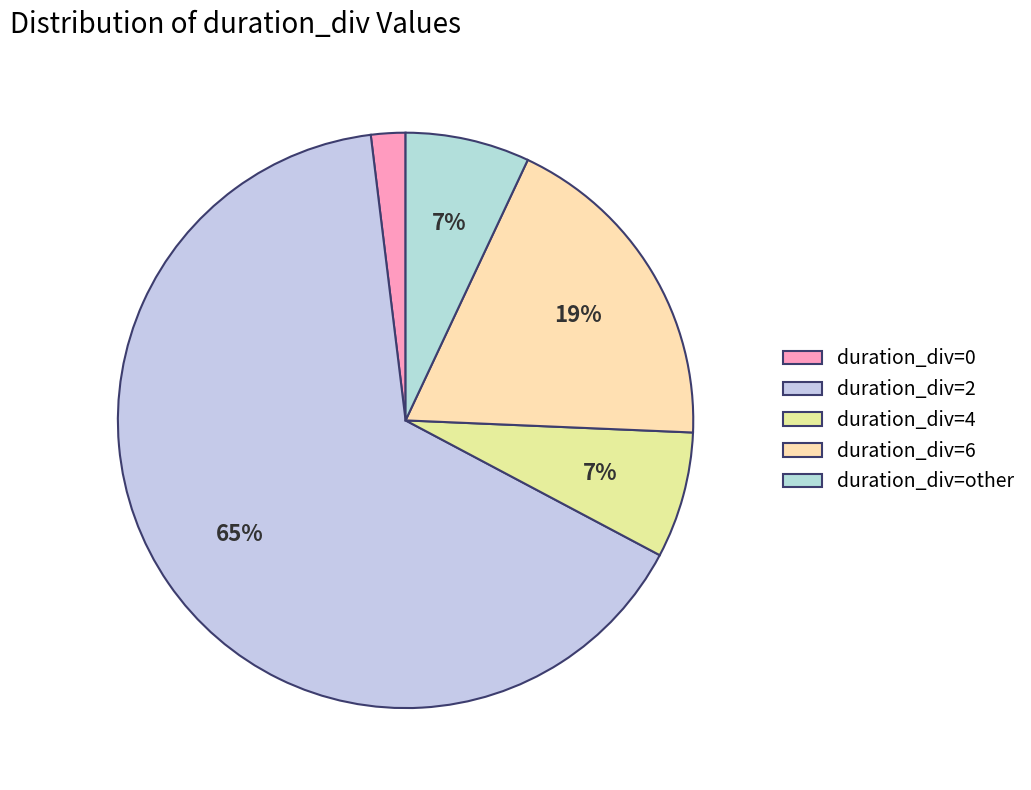

Is it true that duration_div=other is 7% of the pie?

True